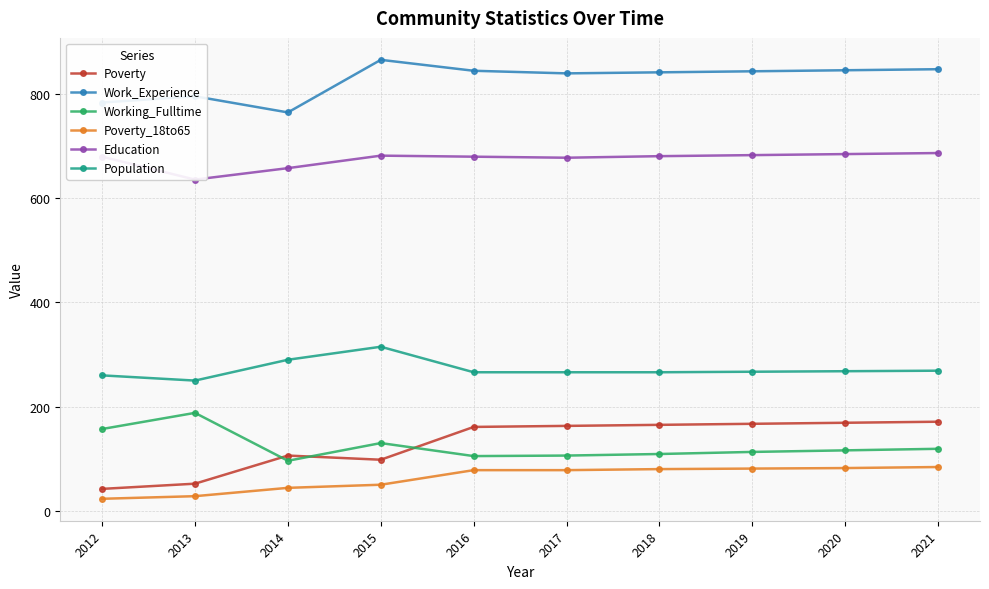

What is the difference between the maximum and minimum values in the Education series?

51